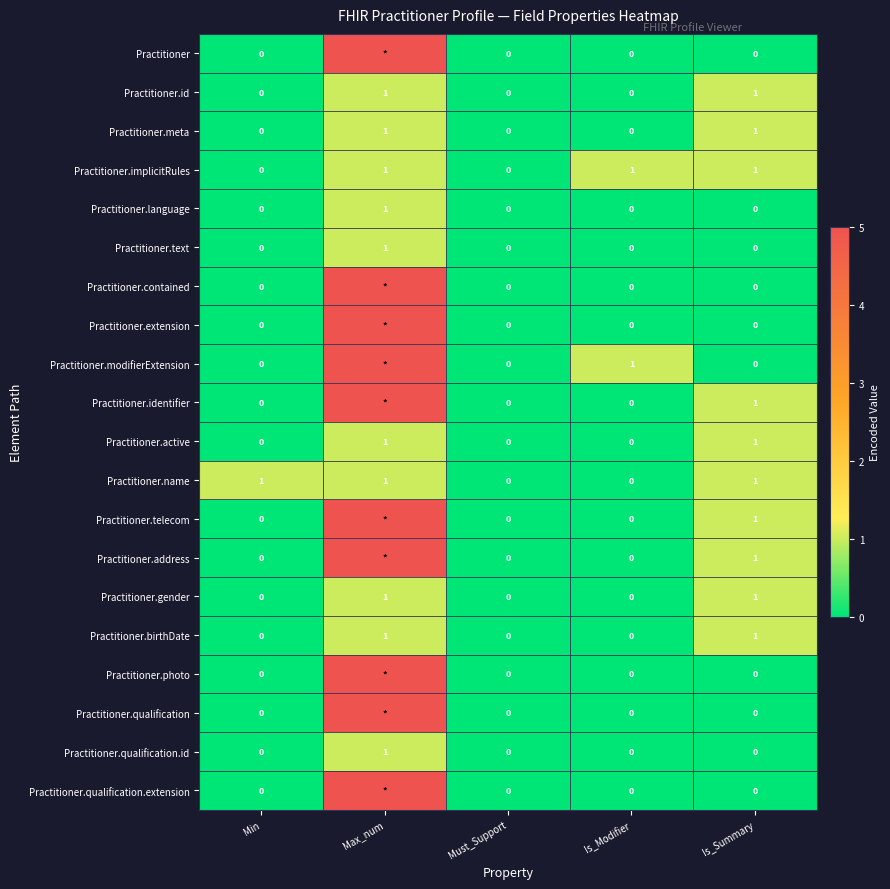

Is it true that Practitioner.active equals 0 at Max_num?

False